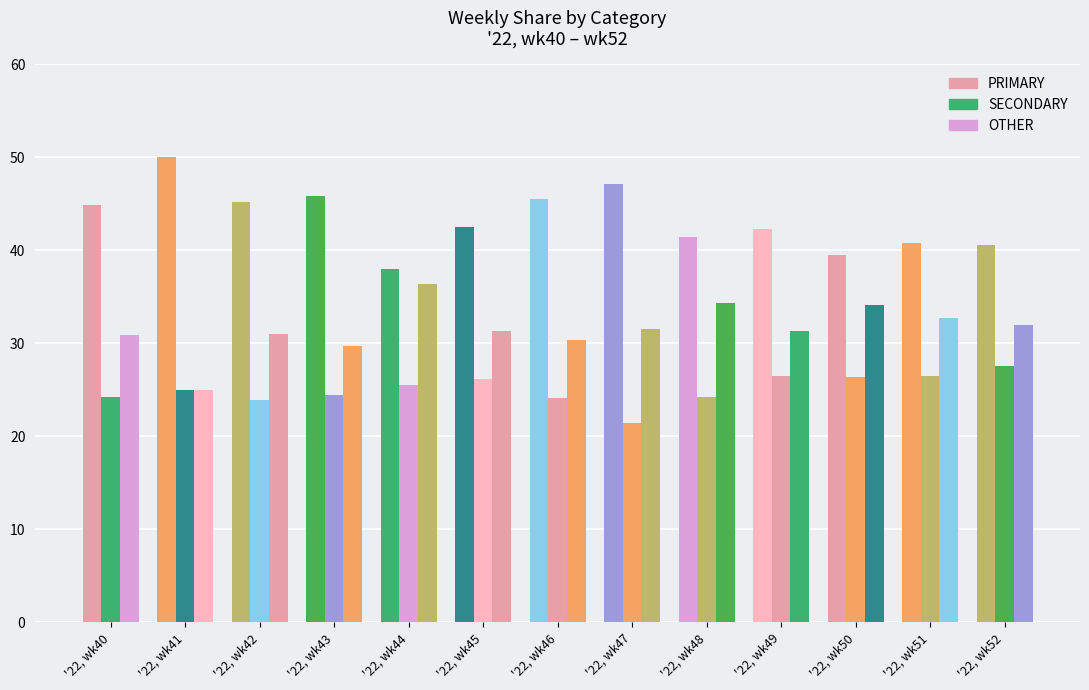

How many categories are shown in the chart?

13